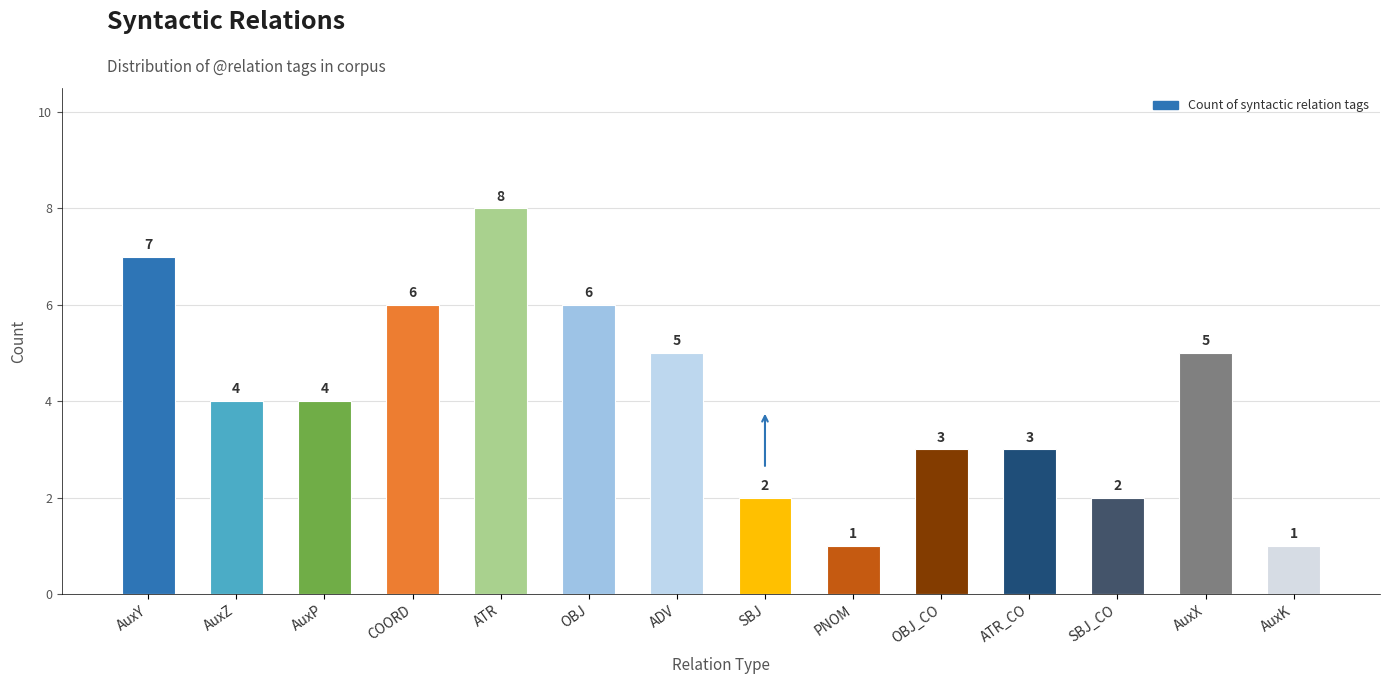

The chart shows a value of 6 at OBJ. True or false?

True